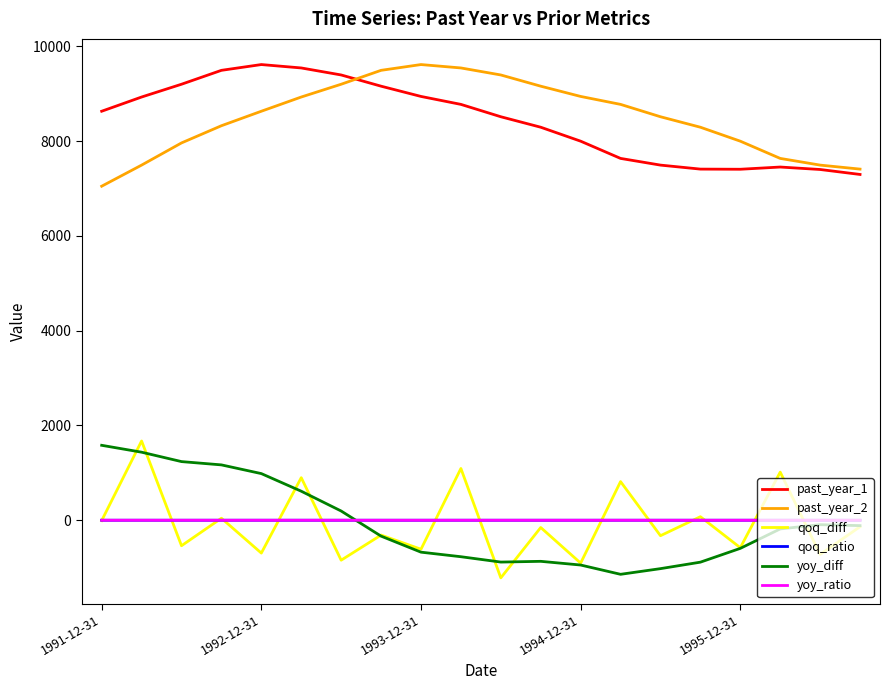

What is the smallest value displayed?

-1214.3